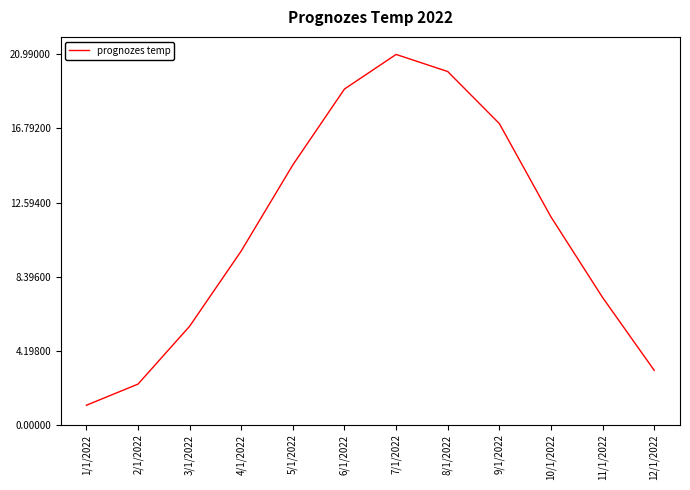

True or false: the data shows 1.5 at 12/1/2022.

False